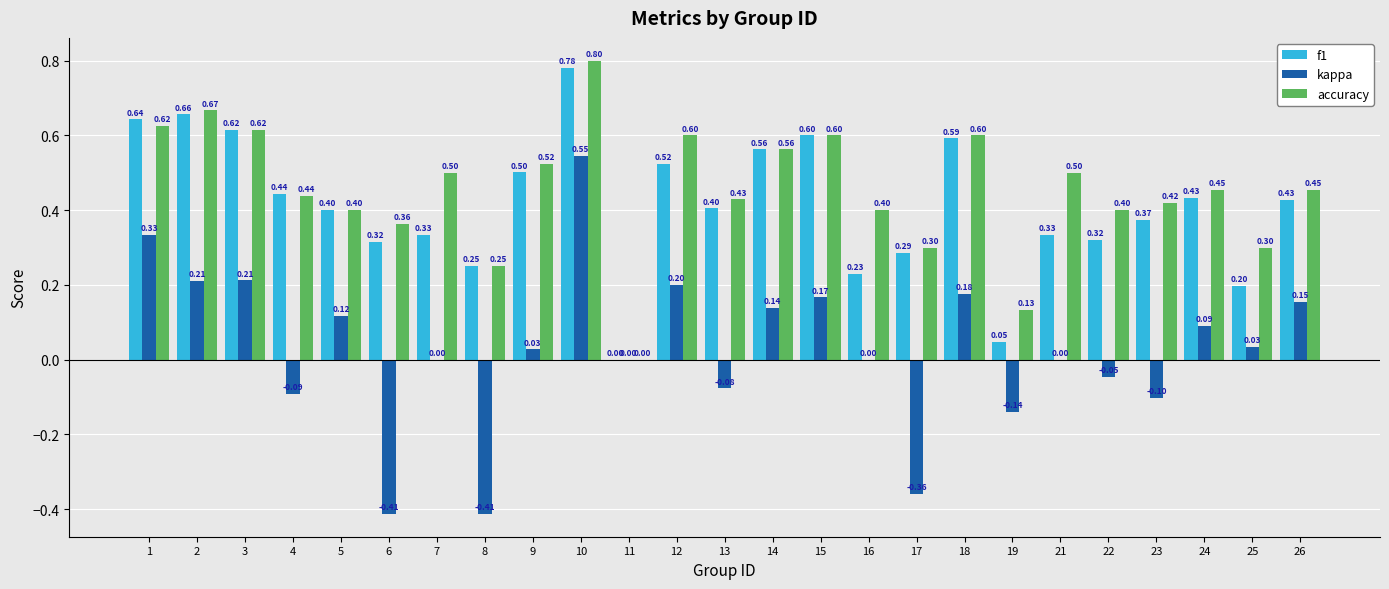

Between 8 and 22, which series saw the biggest shift?

kappa